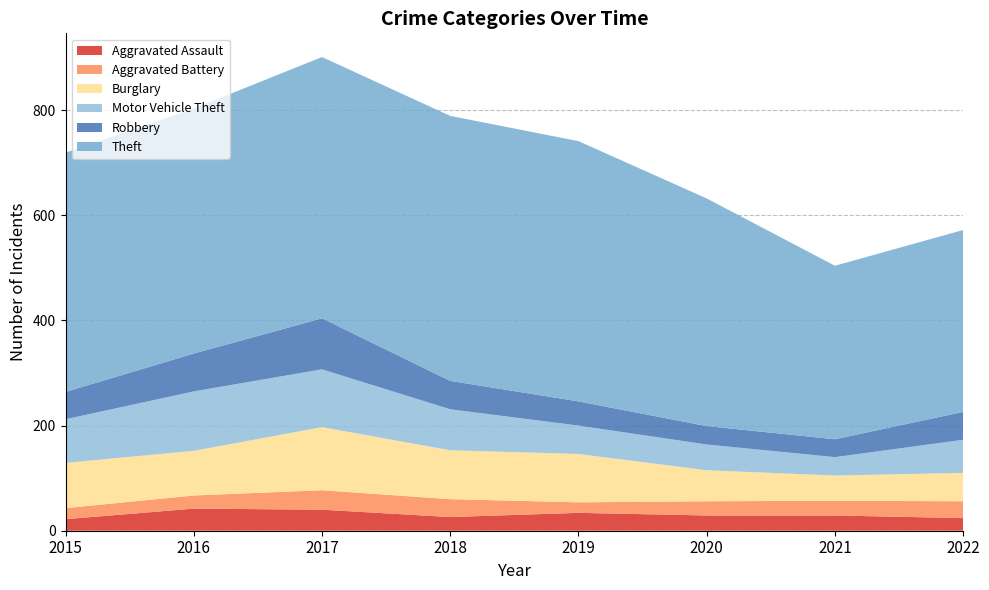

Reading left to right, transcribe all the data shown in this chart.

Aggravated Assault: 2015=22	2016=42	2017=40	2018=26	2019=34	2020=29	2021=29	2022=24
Aggravated Battery: 2015=21	2016=25	2017=37	2018=34	2019=20	2020=27	2021=28	2022=32
Burglary: 2015=86	2016=85	2017=120	2018=93	2019=92	2020=59	2021=48	2022=54
Motor Vehicle Theft: 2015=83	2016=113	2017=110	2018=78	2019=54	2020=49	2021=35	2022=63
Robbery: 2015=52	2016=72	2017=97	2018=54	2019=46	2020=35	2021=34	2022=53
Theft: 2015=455	2016=466	2017=497	2018=504	2019=495	2020=433	2021=330	2022=346